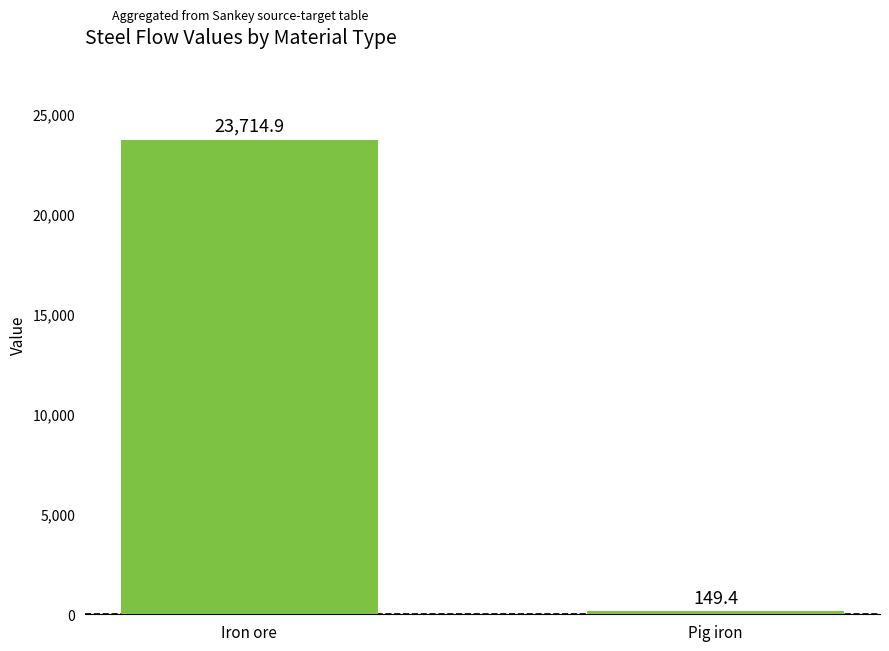

At which category does the chart reach its peak across all series?

Iron ore